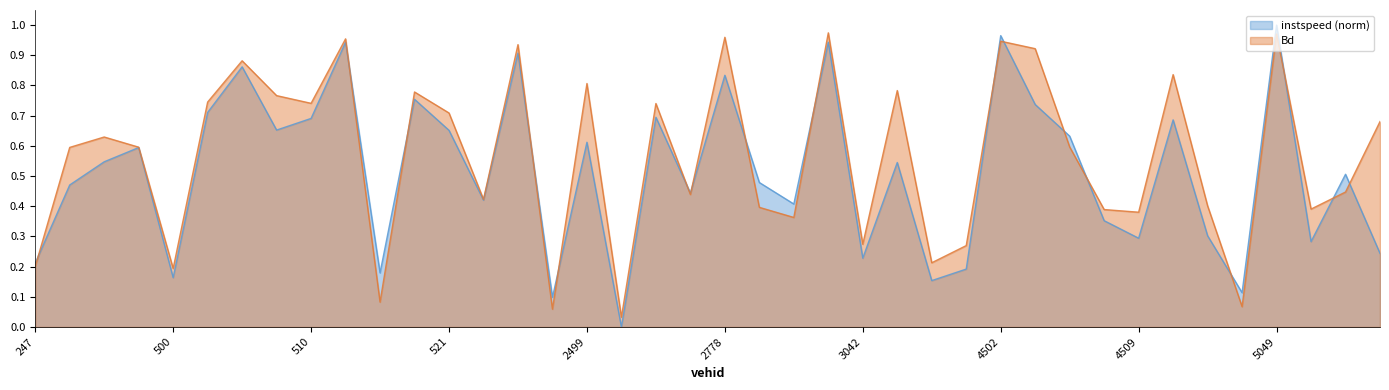

What position from the right is 2778.0?

20